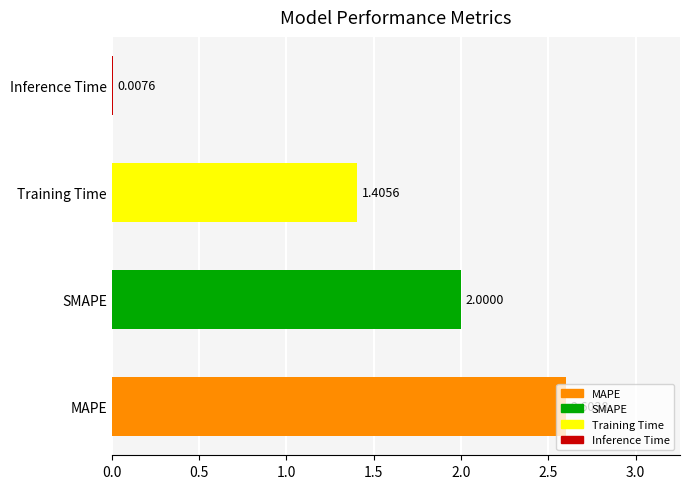

At which category does the chart reach its peak across all series?

MAPE